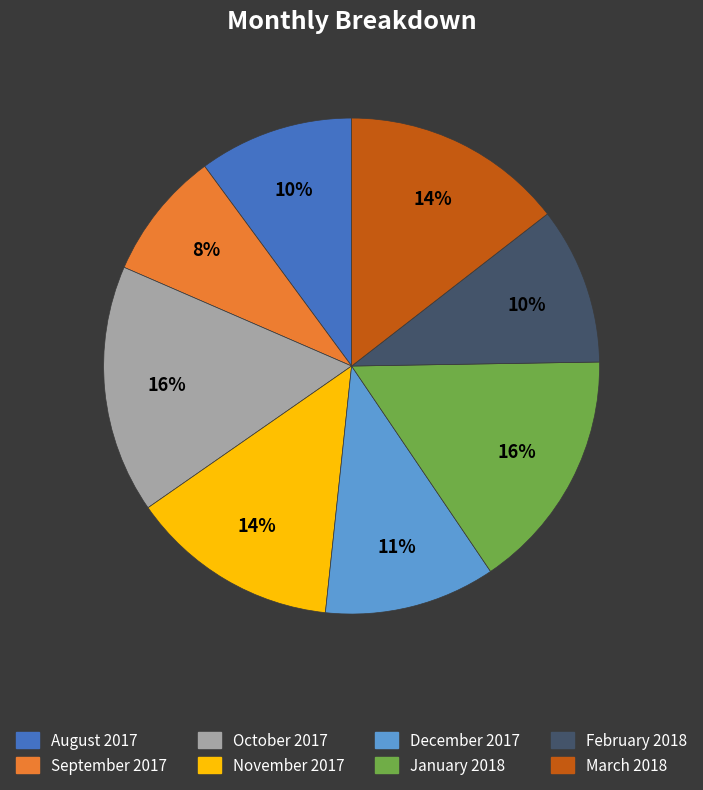

How many segments does this pie chart have?

8